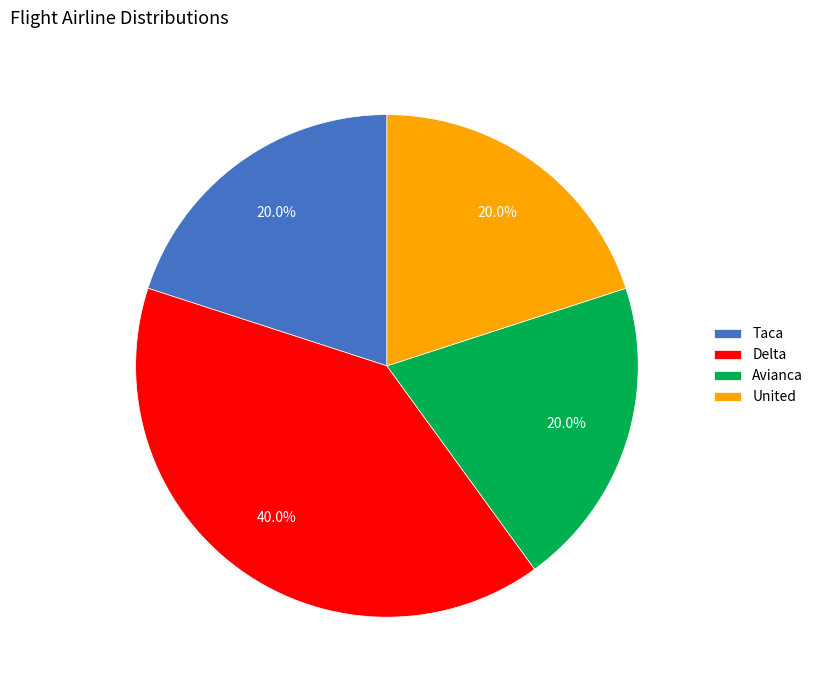

To the nearest percent, what is the difference between the largest and smallest slice percentages?

20%